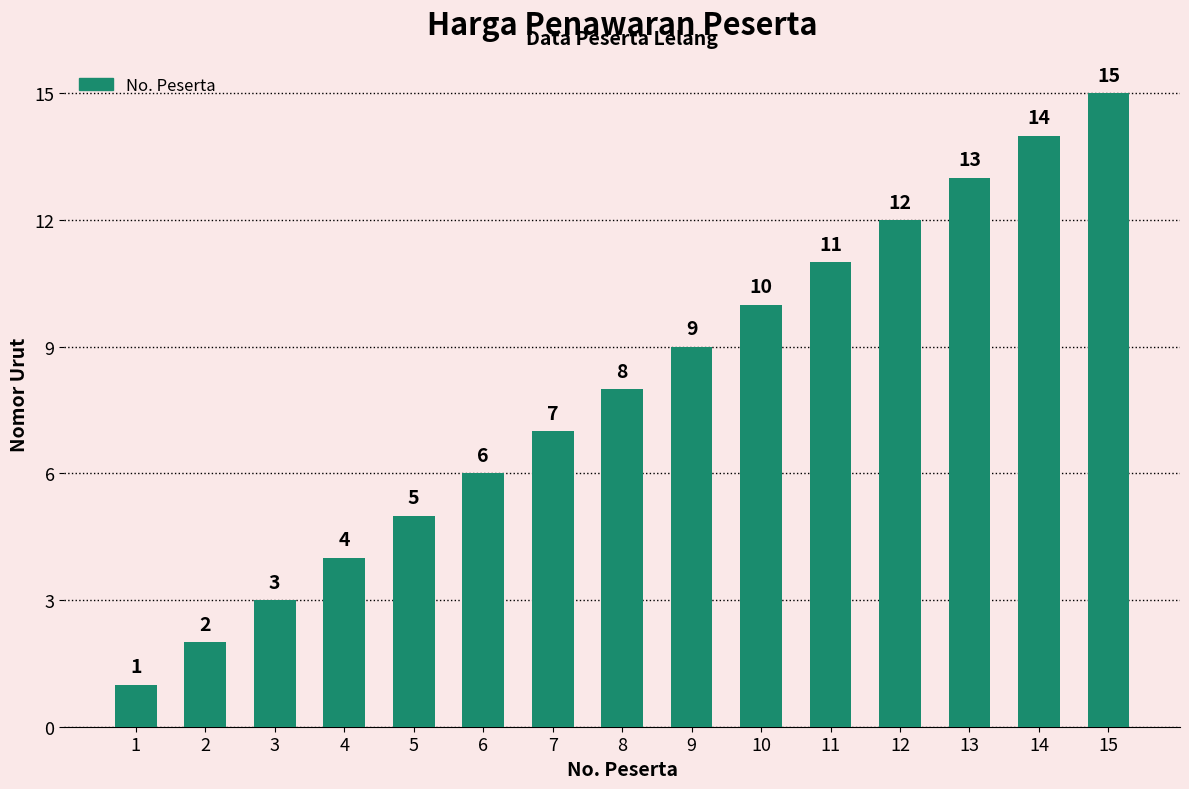

What value does the data have at 11, to the nearest 10?

10